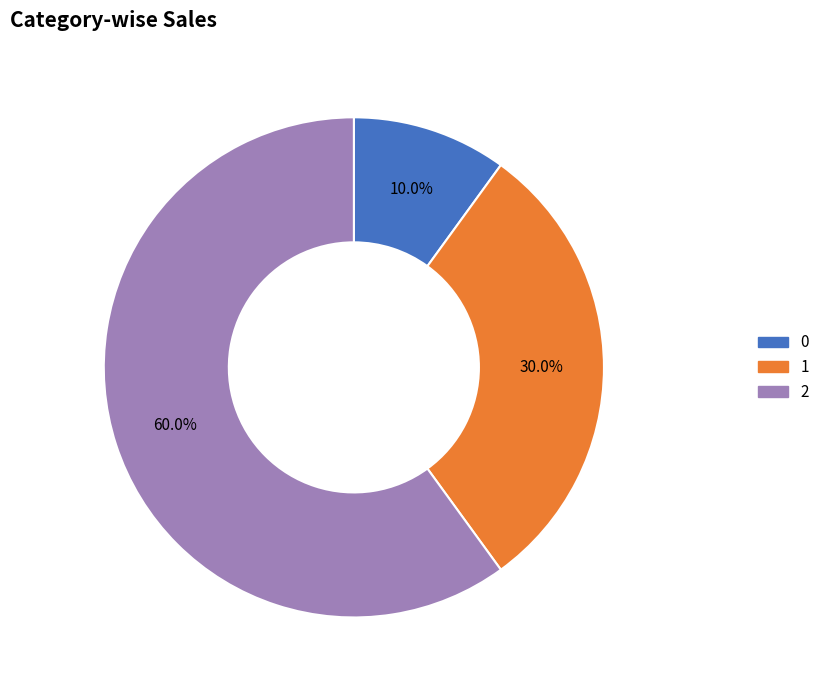

What is the majority slice?

2